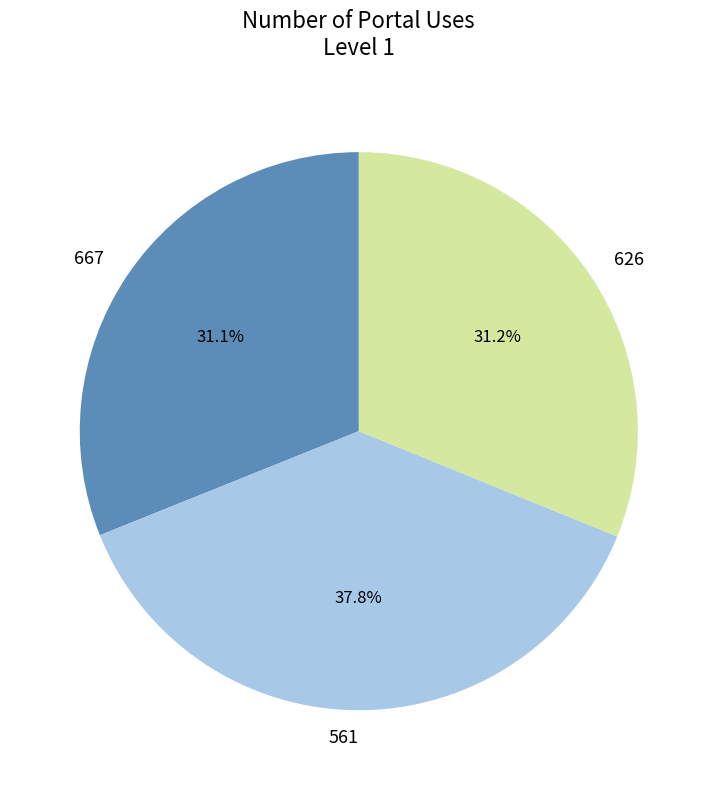

What is the largest slice in the pie chart?

561